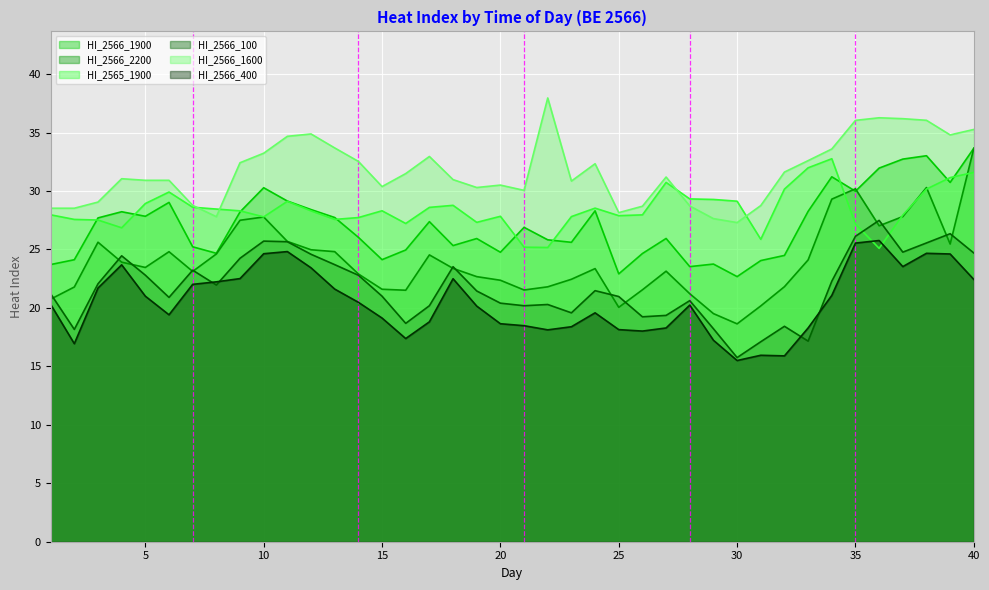

Reading right to left, what are all the values shown in this chart?

HI_2566_1900: 40=33.7	39=30.7	38=33.0	37=32.7	36=32.0	35=30.0	34=31.2	33=28.3	32=24.5	31=24.0	30=22.7	29=23.8	28=23.5	27=25.9	26=24.7	25=22.9	24=28.3	23=25.6	22=25.8	21=26.9	20=24.8	19=25.9	18=25.3	17=27.4	16=25.0	15=24.1	14=26.0	13=27.7	12=28.4	11=29.1	10=30.3	9=28.2	8=24.7	7=25.2	6=29.0	5=27.8	4=28.2	3=27.7	2=24.1	1=23.7
HI_2566_2200: 40=33.7	39=25.5	38=30.3	37=27.8	36=27.0	35=30.2	34=29.3	33=24.1	32=21.8	31=20.2	30=18.6	29=19.5	28=21.2	27=23.1	26=21.5	25=20.0	24=23.4	23=22.4	22=21.8	21=21.5	20=22.4	19=22.7	18=23.4	17=24.5	16=21.5	15=21.6	14=22.9	13=24.8	12=25.0	11=25.7	10=27.8	9=27.5	8=24.6	7=23.1	6=24.8	5=23.5	4=23.9	3=25.6	2=21.8	1=20.7
HI_2565_1900: 40=31.6	39=31.1	38=30.2	37=27.9	36=25.1	35=27.2	34=32.8	33=32.0	32=30.2	31=25.9	30=29.1	29=29.3	28=29.3	27=30.7	26=28.0	25=27.9	24=28.5	23=27.8	22=25.2	21=25.2	20=27.8	19=27.3	18=28.8	17=28.6	16=27.2	15=28.3	14=27.7	13=27.6	12=28.3	11=29.1	10=27.8	9=28.3	8=28.5	7=28.6	6=29.9	5=28.9	4=26.9	3=27.5	2=27.6	1=28.0
HI_2566_100: 40=24.7	39=26.3	38=25.6	37=24.8	36=27.5	35=26.1	34=22.3	33=17.2	32=18.4	31=17.1	30=15.8	29=18.2	28=20.6	27=19.4	26=19.2	25=21.0	24=21.5	23=19.6	22=20.3	21=20.2	20=20.4	19=21.4	18=23.5	17=20.2	16=18.7	15=21.0	14=22.8	13=23.7	12=24.6	11=25.7	10=25.7	9=24.2	8=22.0	7=23.2	6=20.9	5=22.8	4=24.5	3=22.1	2=18.2	1=21.2
HI_2566_1600: 40=35.3	39=34.8	38=36.0	37=36.2	36=36.3	35=36.0	34=33.6	33=32.6	32=31.6	31=28.8	30=27.3	29=27.6	28=28.7	27=31.2	26=28.7	25=28.1	24=32.3	23=30.8	22=38.0	21=30.1	20=30.5	19=30.3	18=31.0	17=33.0	16=31.5	15=30.4	14=32.5	13=33.7	12=34.9	11=34.7	10=33.2	9=32.4	8=27.8	7=28.8	6=30.9	5=30.9	4=31.0	3=29.1	2=28.5	1=28.5
HI_2566_400: 40=22.4	39=24.6	38=24.7	37=23.5	36=25.8	35=25.5	34=21.1	33=18.3	32=15.9	31=15.9	30=15.5	29=17.2	28=20.2	27=18.3	26=18.0	25=18.1	24=19.6	23=18.4	22=18.1	21=18.5	20=18.6	19=20.2	18=22.5	17=18.8	16=17.4	15=19.1	14=20.5	13=21.6	12=23.4	11=24.8	10=24.6	9=22.5	8=22.2	7=22.0	6=19.4	5=21.0	4=23.7	3=21.7	2=16.9	1=20.3